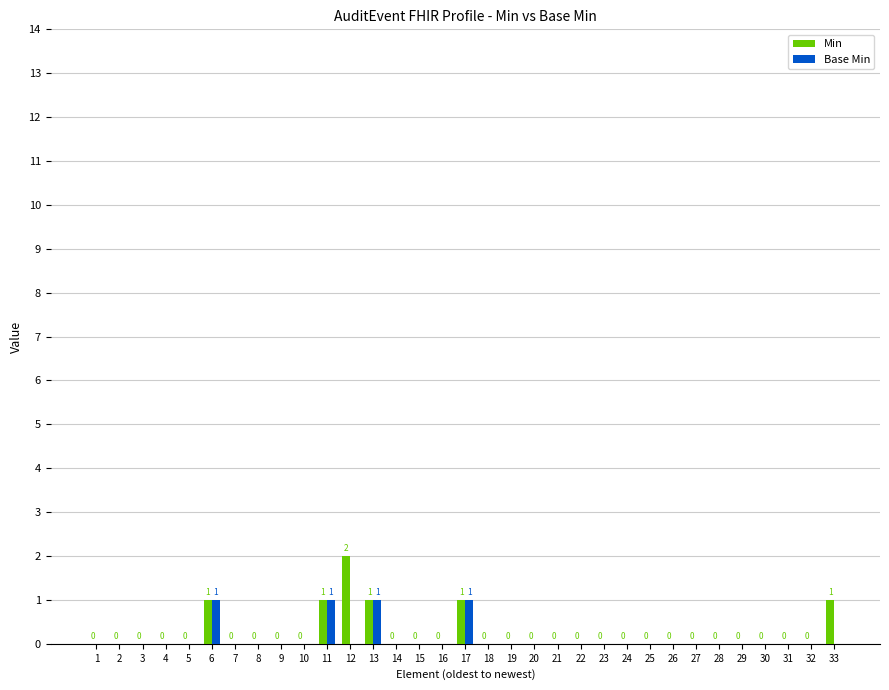

What is the sum of all Base Min values?

4